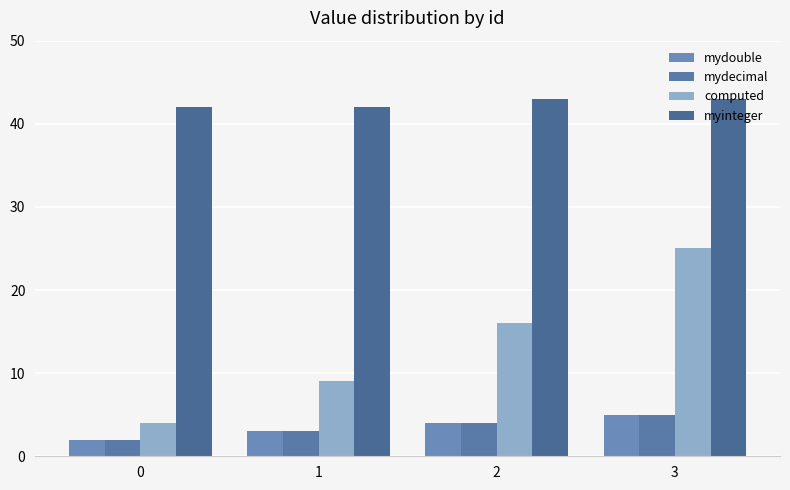

What is the difference between the maximum and minimum values in the myinteger series?

1